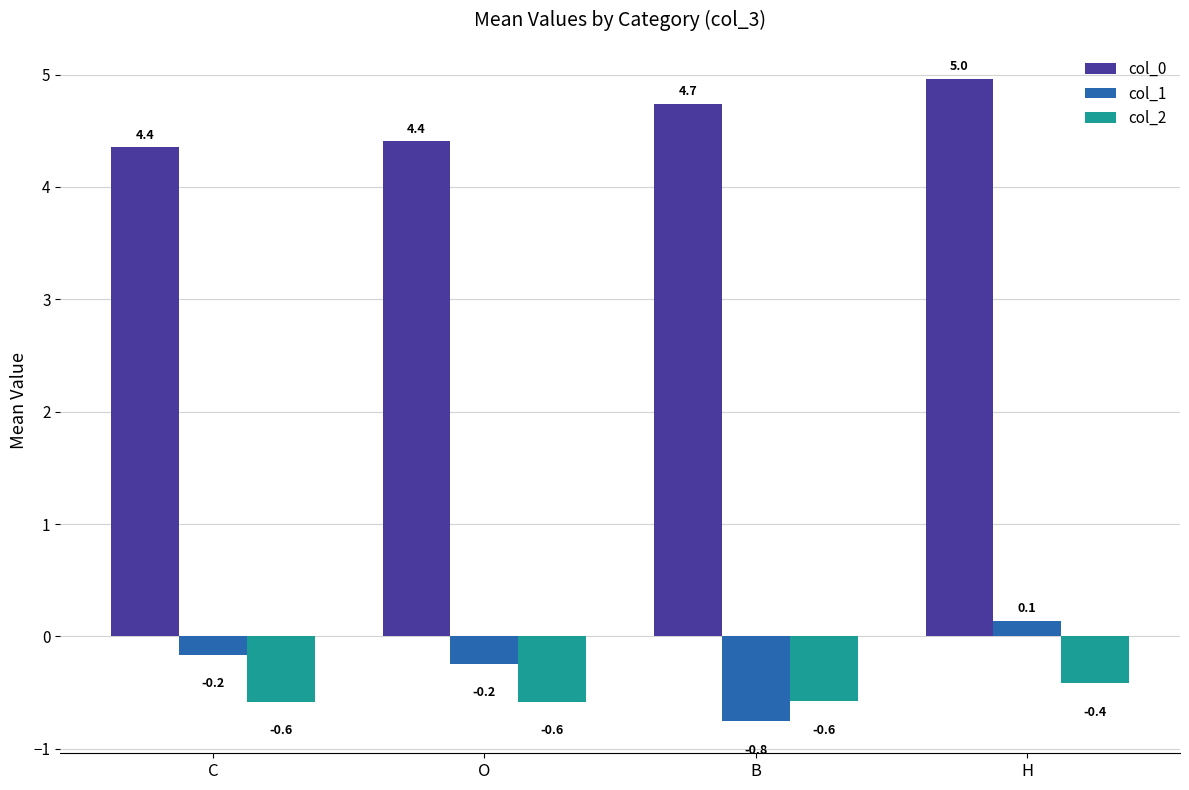

What is the label of the 4th bar from the left?

H